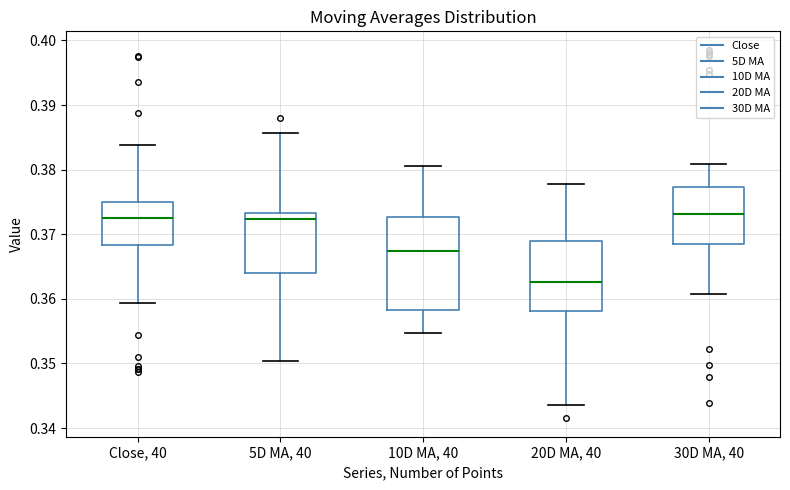

Reading left to right, read every box against the y-axis: the position of its median line, the range the box covers, and the ends of its whiskers. The values are not printed on the chart, so give them approximately, as read against the axis.

Close, 40: median 0.373, box 0.368 to 0.375, whiskers 0.359 to 0.384
5D MA, 40: median 0.372, box 0.364 to 0.373, whiskers 0.350 to 0.386
10D MA, 40: median 0.367, box 0.358 to 0.373, whiskers 0.355 to 0.381
20D MA, 40: median 0.363, box 0.358 to 0.369, whiskers 0.344 to 0.378
30D MA, 40: median 0.373, box 0.369 to 0.377, whiskers 0.361 to 0.381